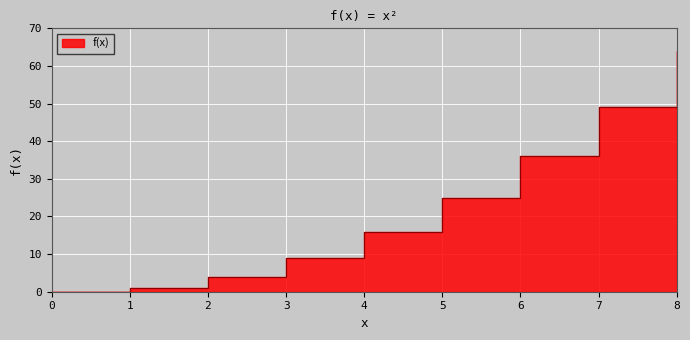

Rank the categories by value from highest to lowest.

8, 7, 6, 5, 4, 3, 2, 1, 0